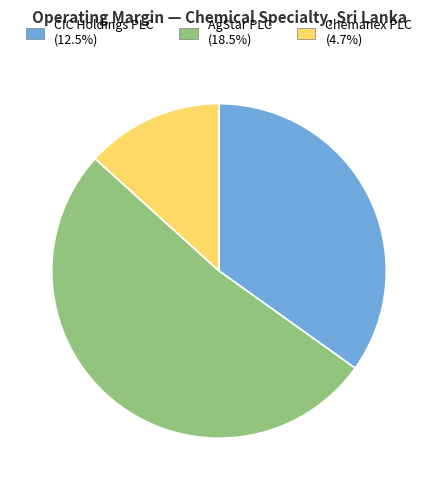

Is there any slice that represents more than half of the pie?

Yes